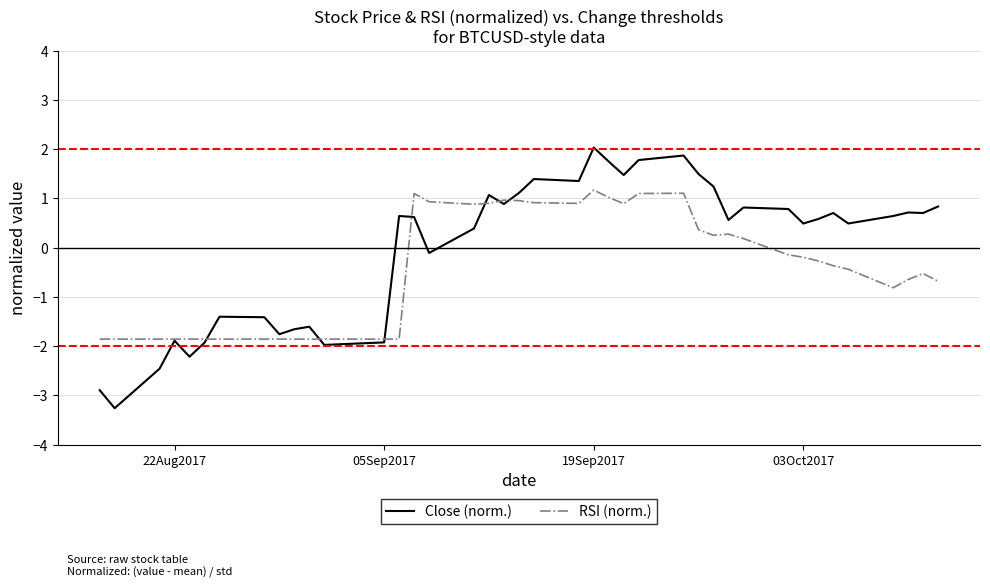

Which series has the largest total across all categories?

Close (norm.)